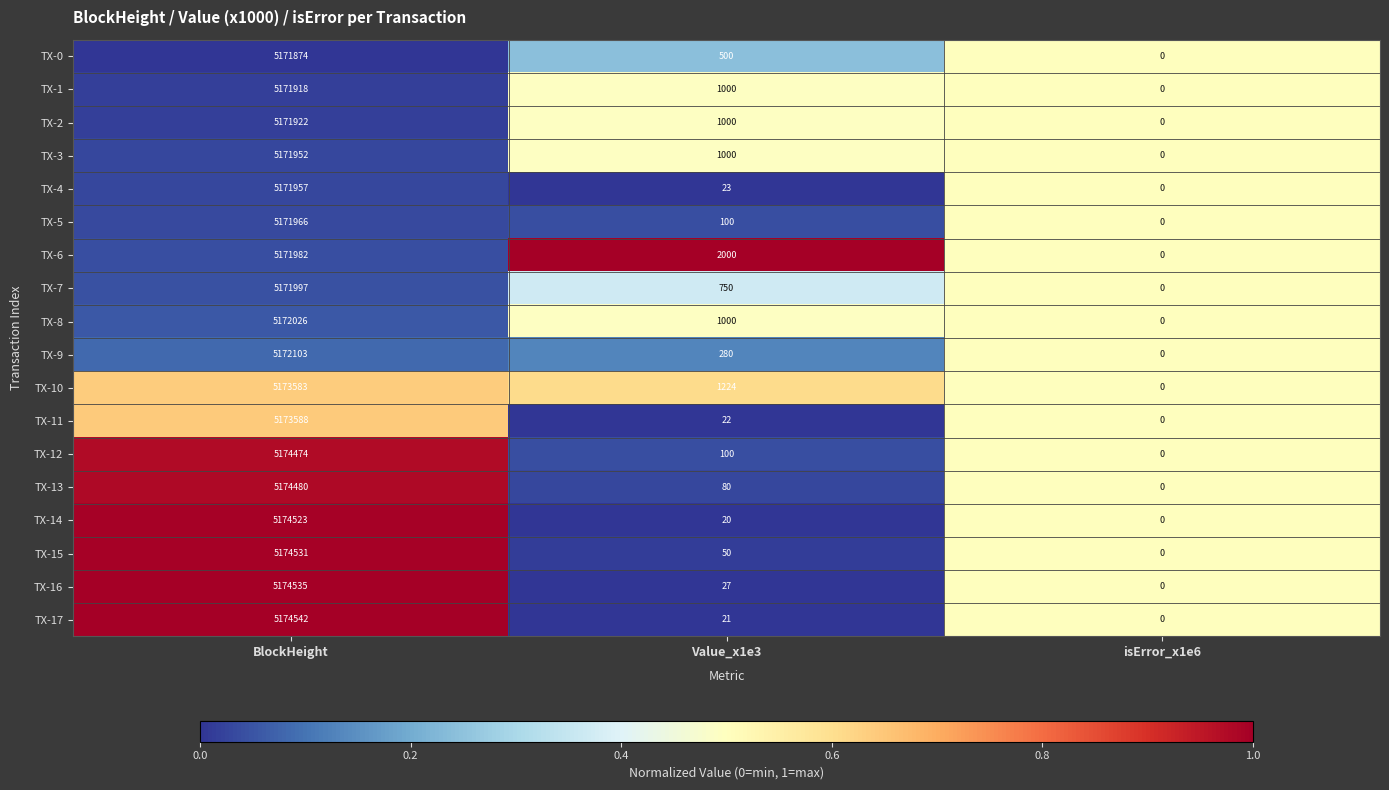

The TX-9 series shows 186 at Value_x1e3. True or false?

False